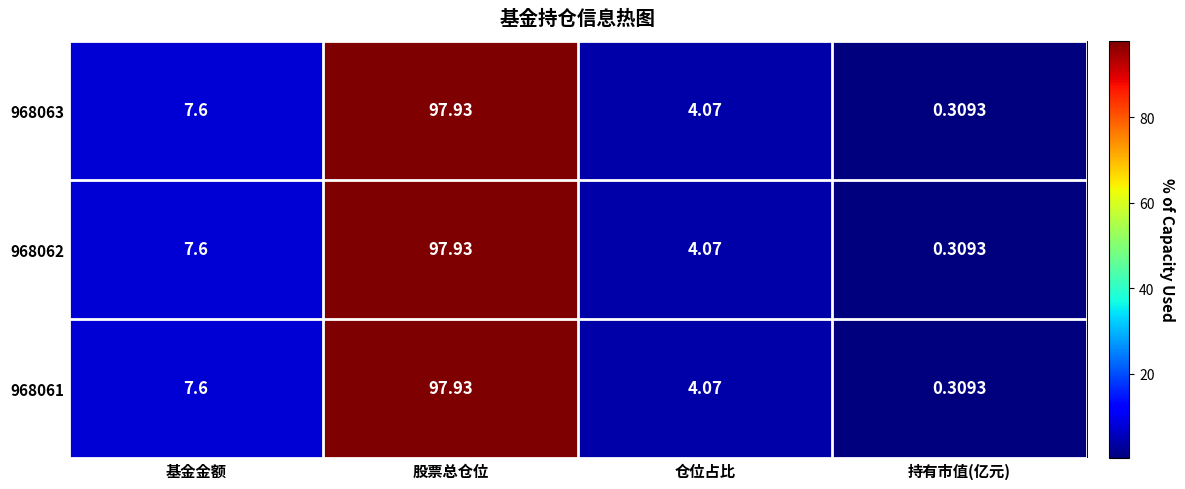

Which category has the highest value in the 968063 series?

股票总仓位